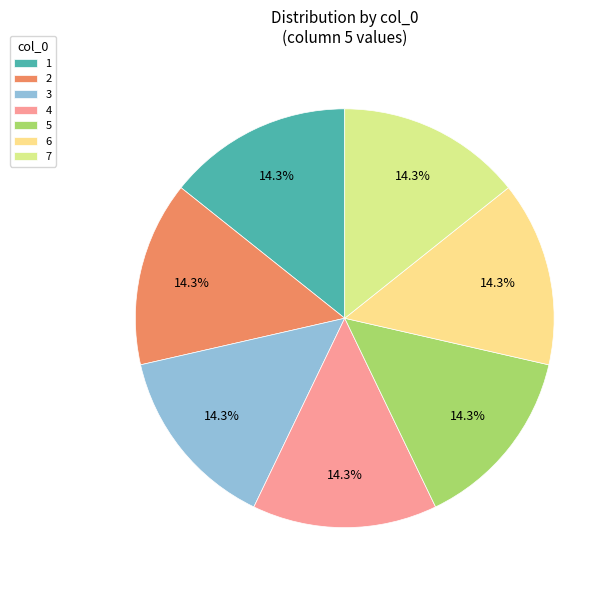

What percentage is NOT represented by 7?

85.7%